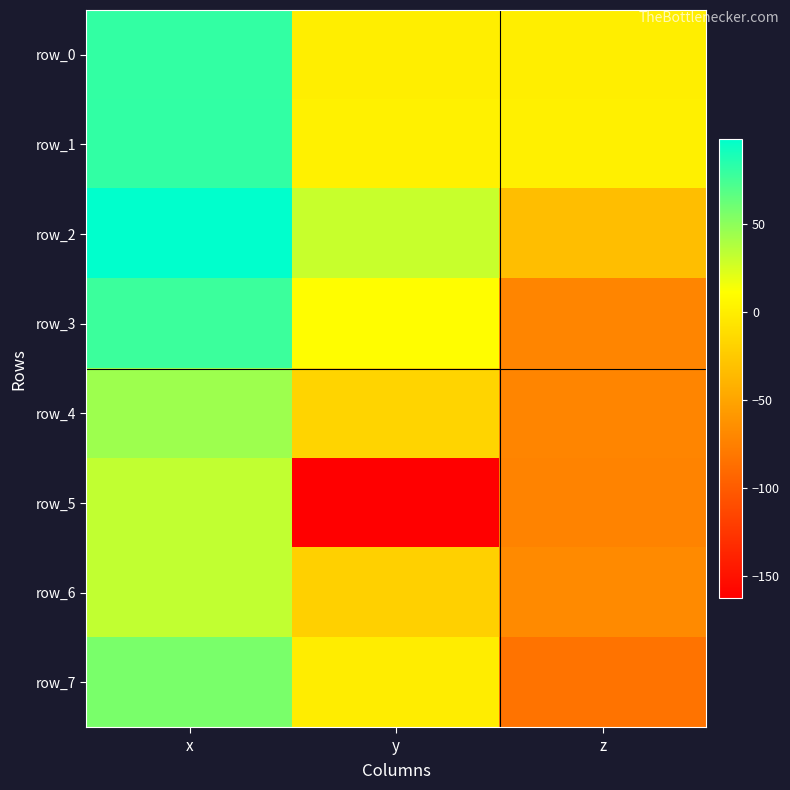

Reading left to right, extract all data points from this chart.

row_0: 80.9	-0.4	0.0
row_1: 81.3	2.4	1.1
row_2: 98.3	30.5	-32.9
row_3: 77.4	10.4	-71.0
row_4: 44.7	-17.9	-71.9
row_5: 32.2	-162.6	-72.6
row_6: 32.3	-20.6	-68.0
row_7: 56.7	-0.6	-83.9